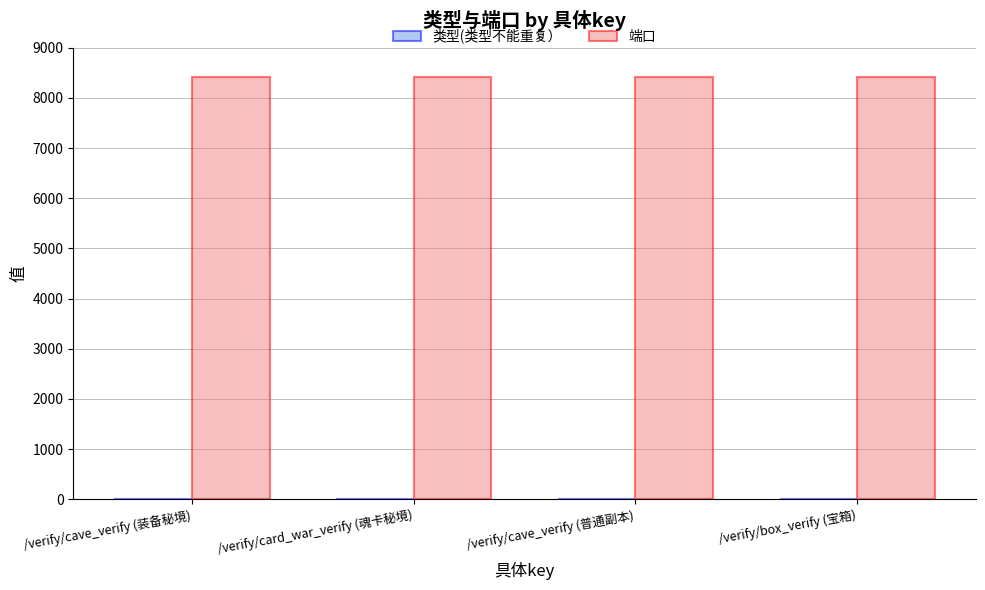

Is it true that 端口 equals 8420 at /verify/cave_verify (装备秘境)?

True